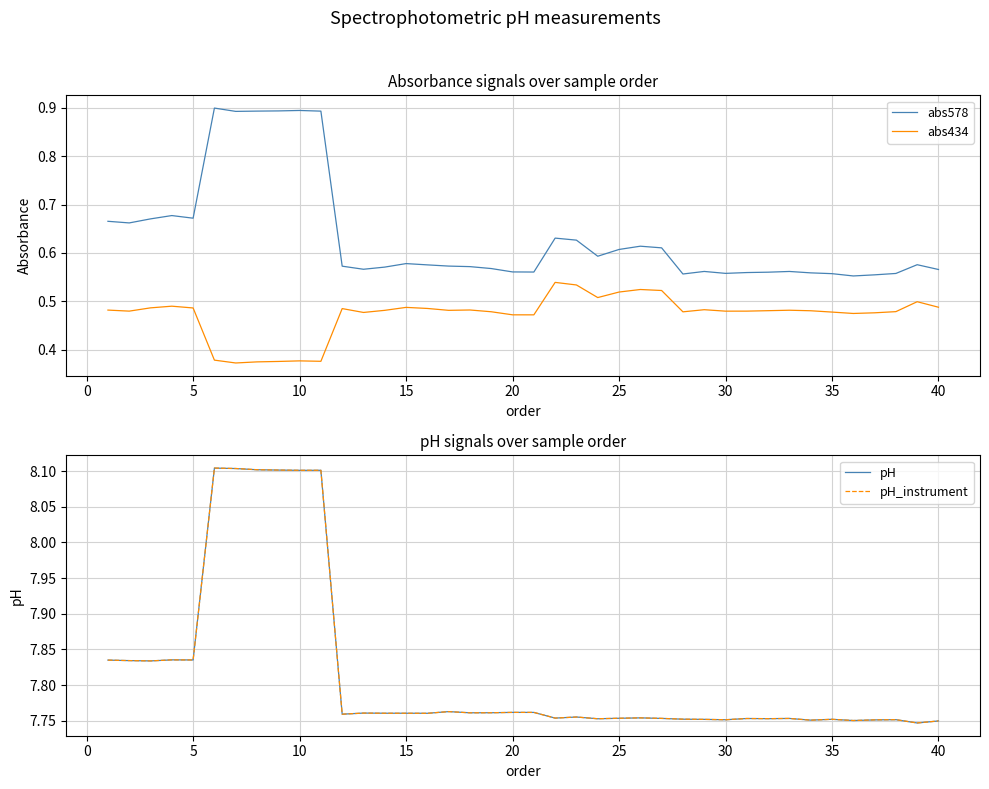

True or false: abs434 and abs578 cross at least once.

False